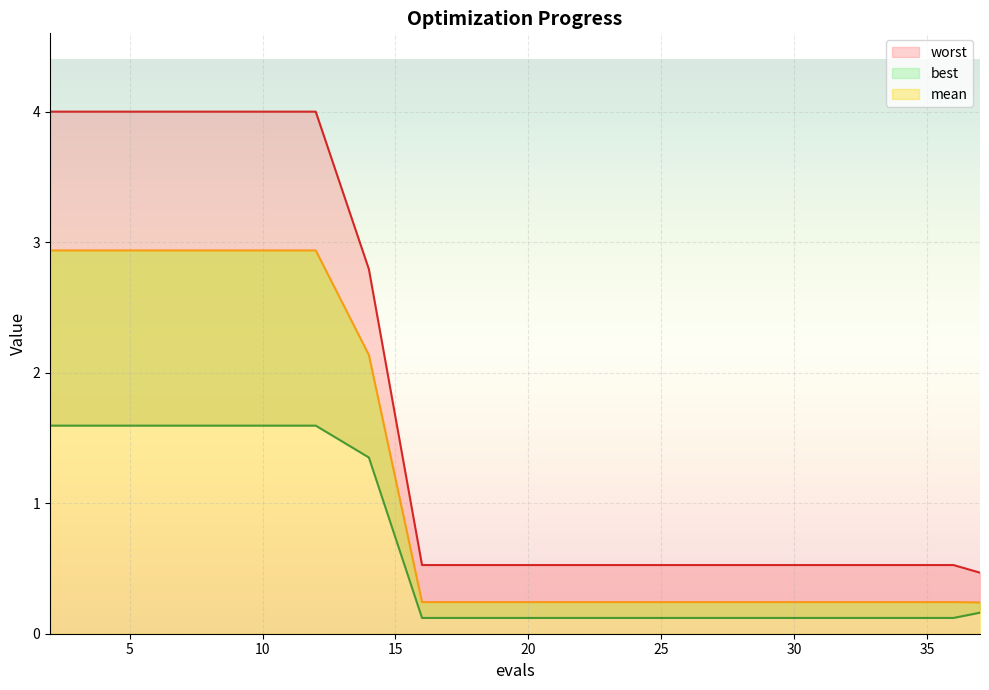

What are all the series names shown in the legend?

mean, best, worst